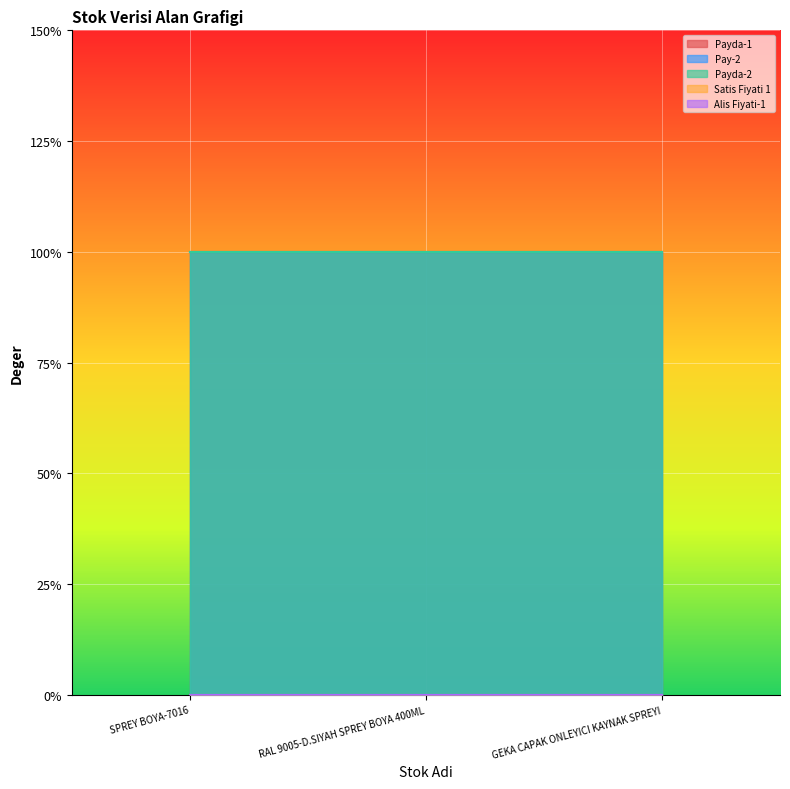

The Payda-2 series shows 1 at SPREY BOYA-7016. True or false?

True